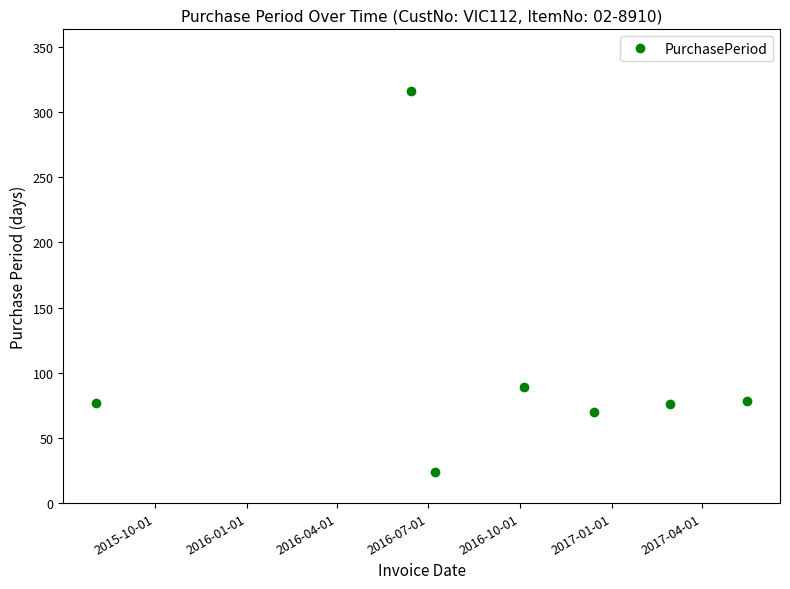

True or false: there are more than 1 points higher than both neighbors.

True